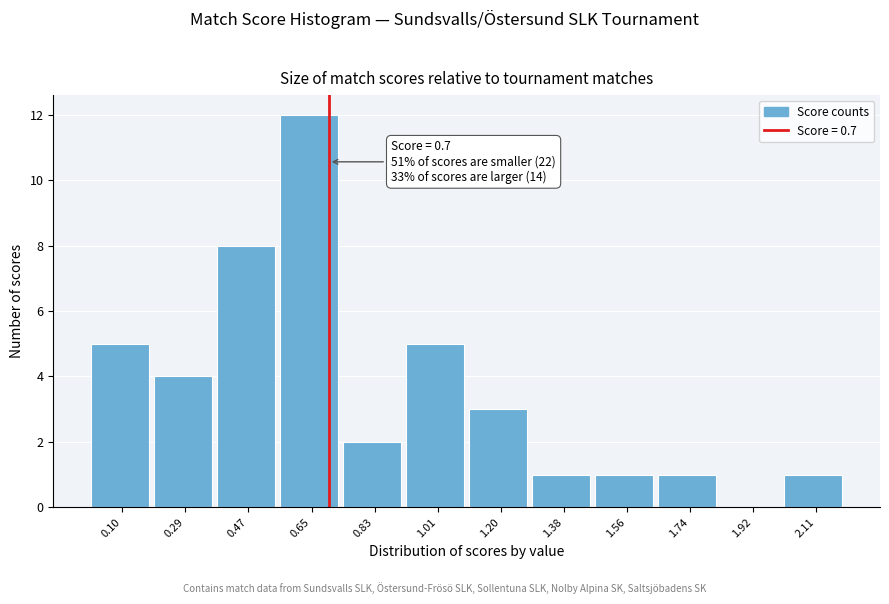

Over which range of the x-axis is the bar tallest?

0.56 to 0.74